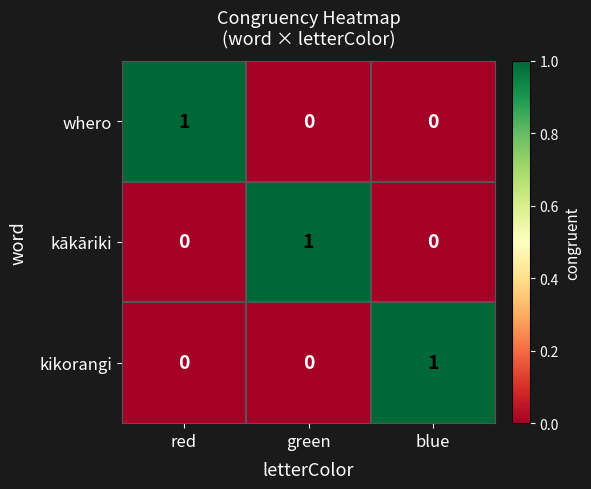

The value of kikorangi at blue is 0. True or false?

False